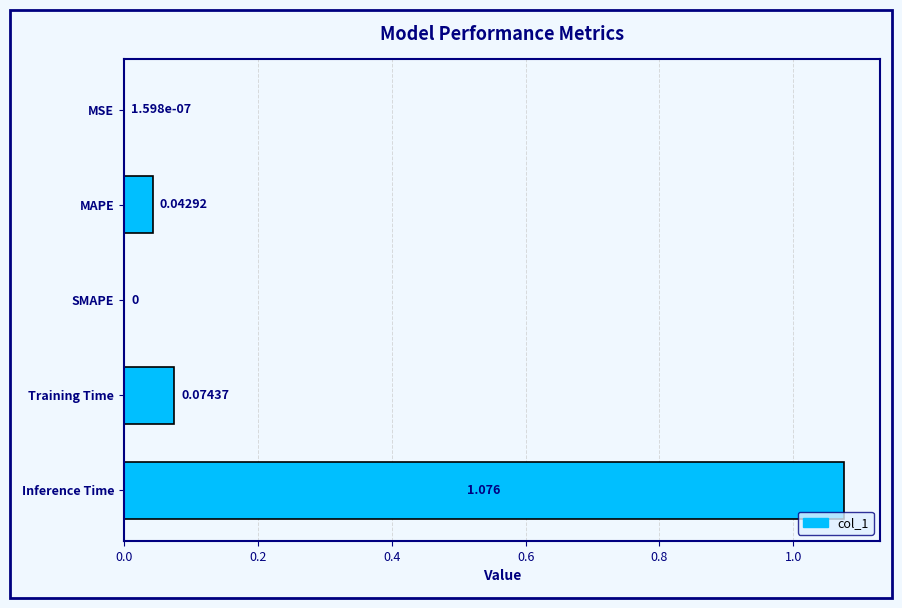

Between MAPE and Training Time, which is larger?

Training Time